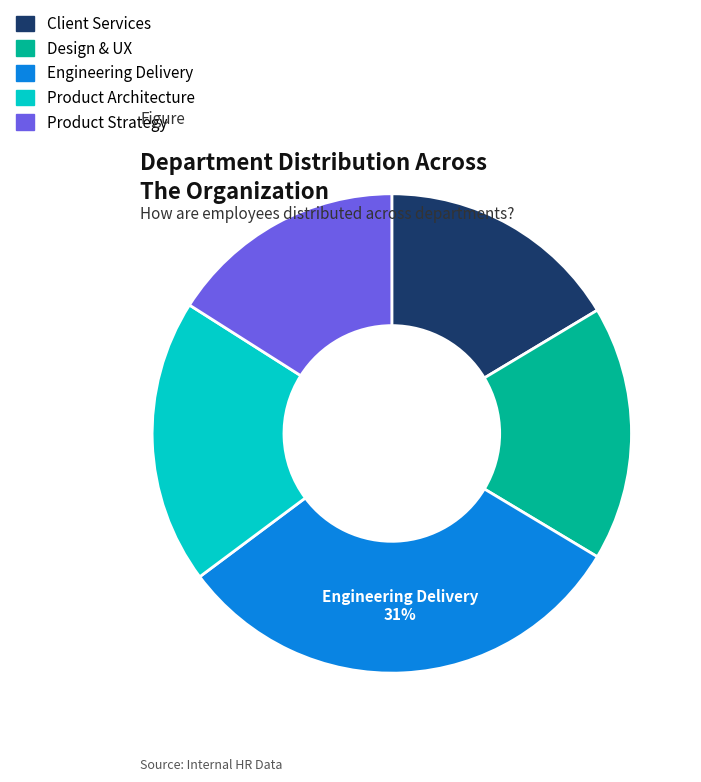

Does Product Strategy represent more than half of the total?

No